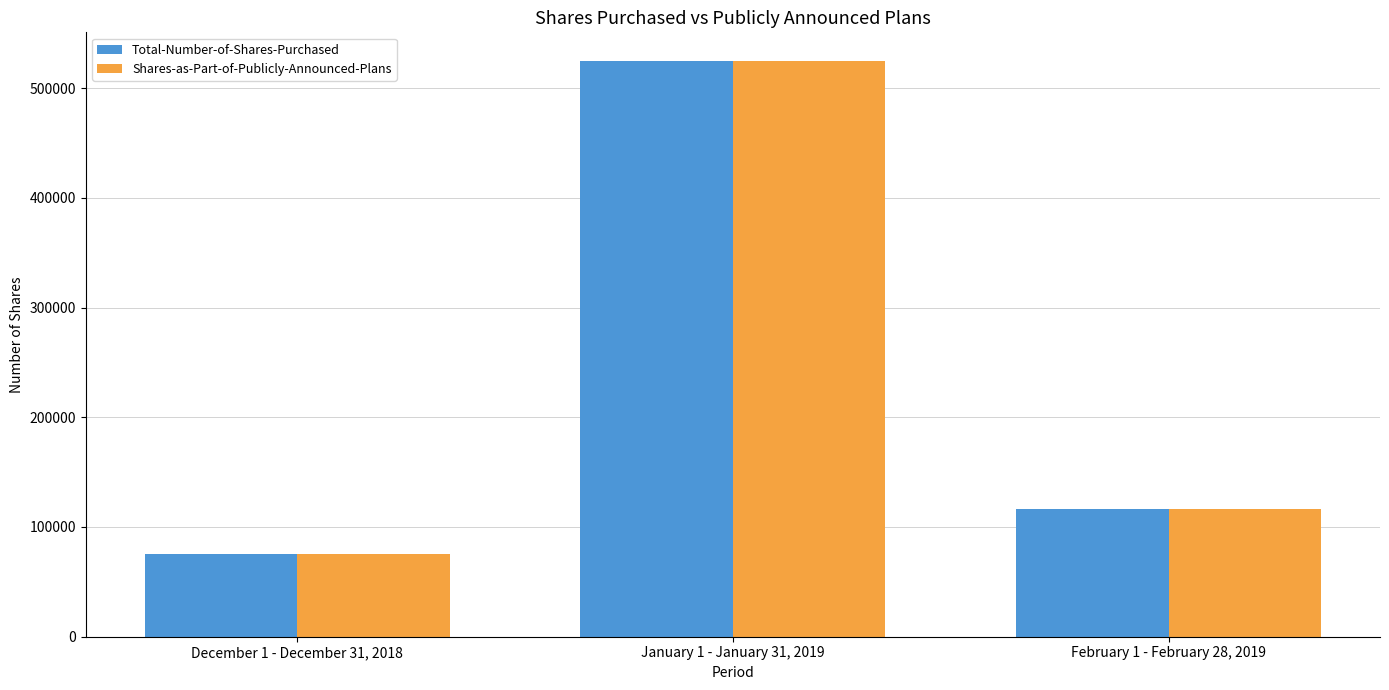

Which category has the lowest value across all series?

December 1 - December 31, 2018